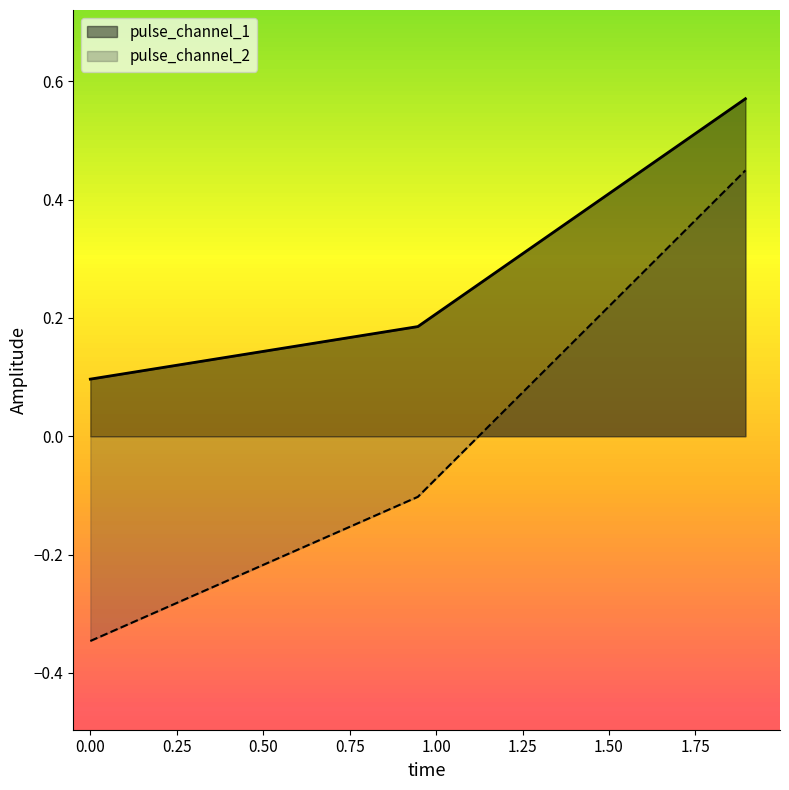

What is the difference between the maximum and minimum values in the pulse_channel_2 series?

0.8